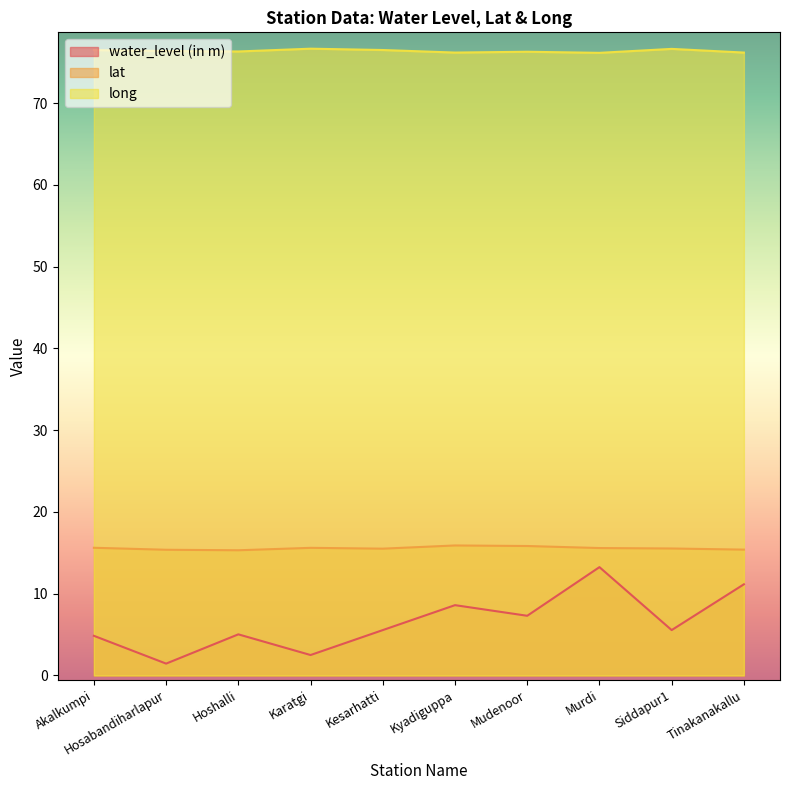

What are all the series names shown in the legend?

water_level (in m), lat, long